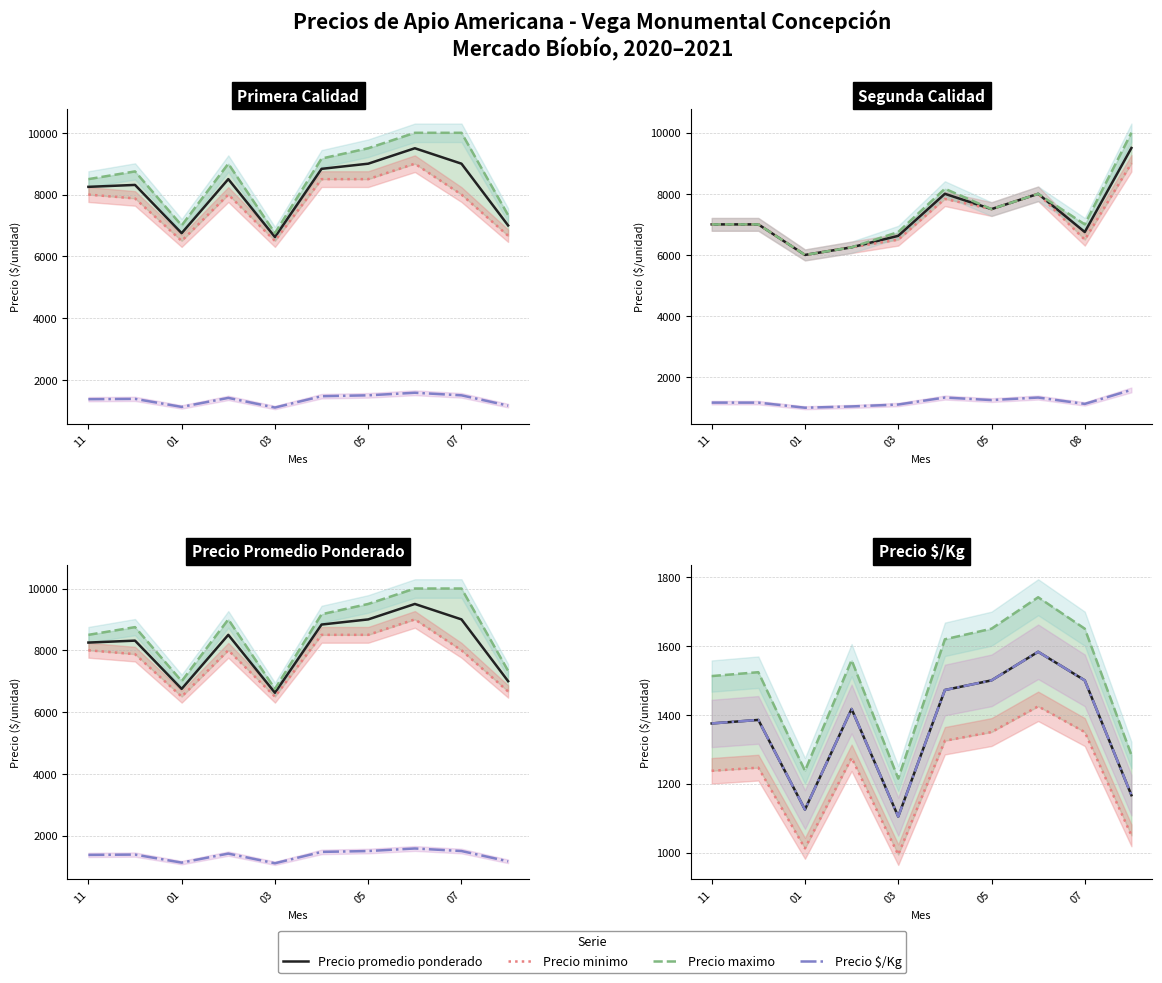

At how many categories does at least one series exceed 1171?

10